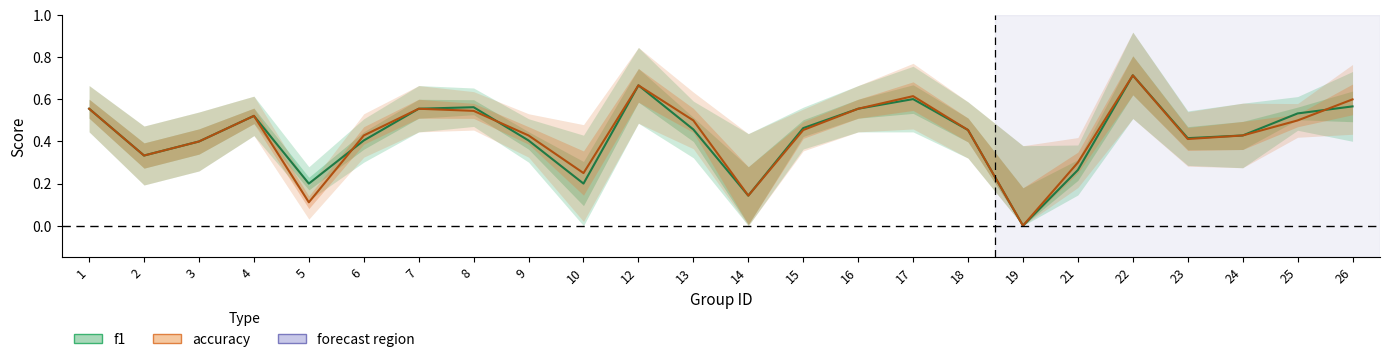

At which category is the sum across all series the highest?

22